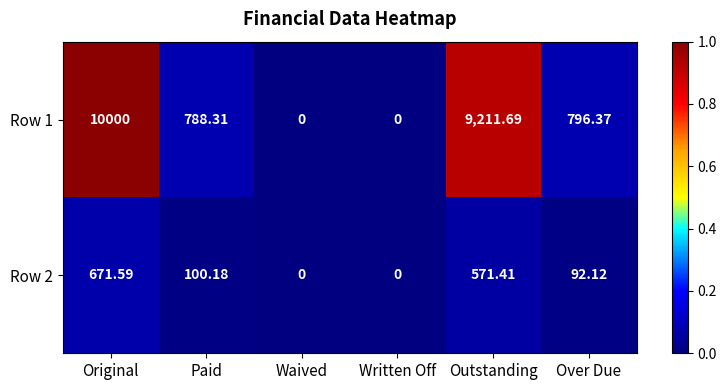

How many distinct data groups are displayed?

2